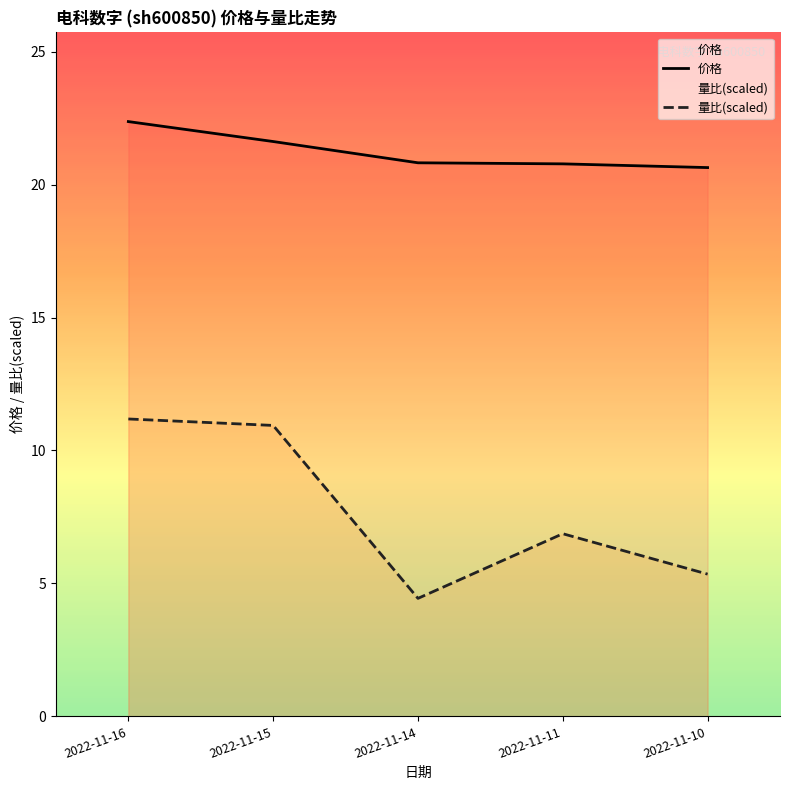

What is the value of the 价格 point at the 4th from the left?

20.8